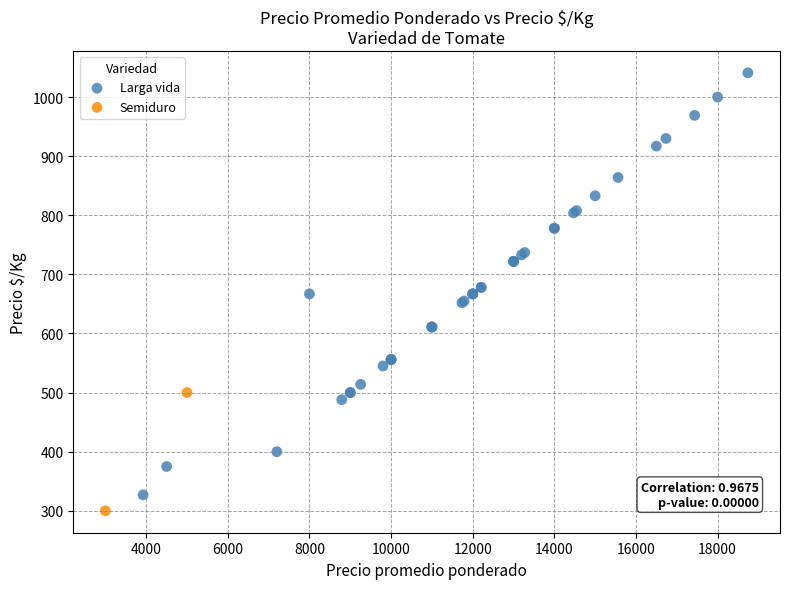

What are all the series names shown in the legend?

Larga vida, Semiduro